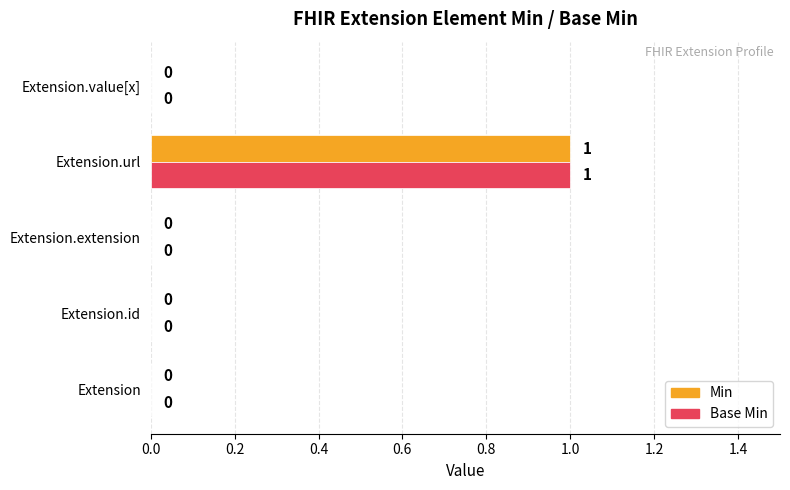

Is it true that Base Min equals 0 at Extension?

True